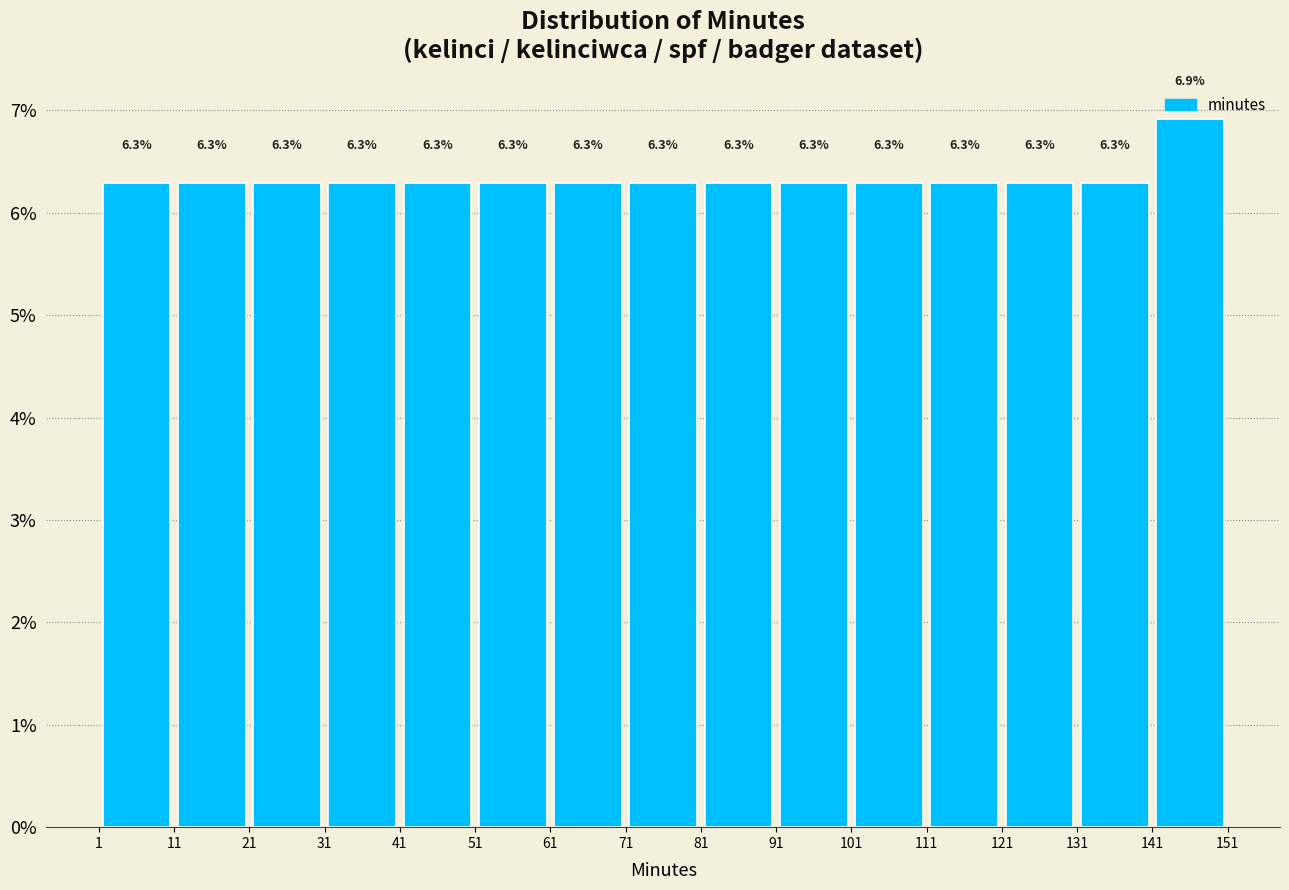

Reading left to right, list every bar in this chart as the range it spans on the x-axis followed by its height.

1 to 11: 6.3
11 to 21: 6.3
21 to 31: 6.3
31 to 41: 6.3
41 to 51: 6.3
51 to 61: 6.3
61 to 71: 6.3
71 to 81: 6.3
81 to 91: 6.3
91 to 101: 6.3
101 to 111: 6.3
111 to 121: 6.3
121 to 131: 6.3
131 to 141: 6.3
141 to 151: 6.9